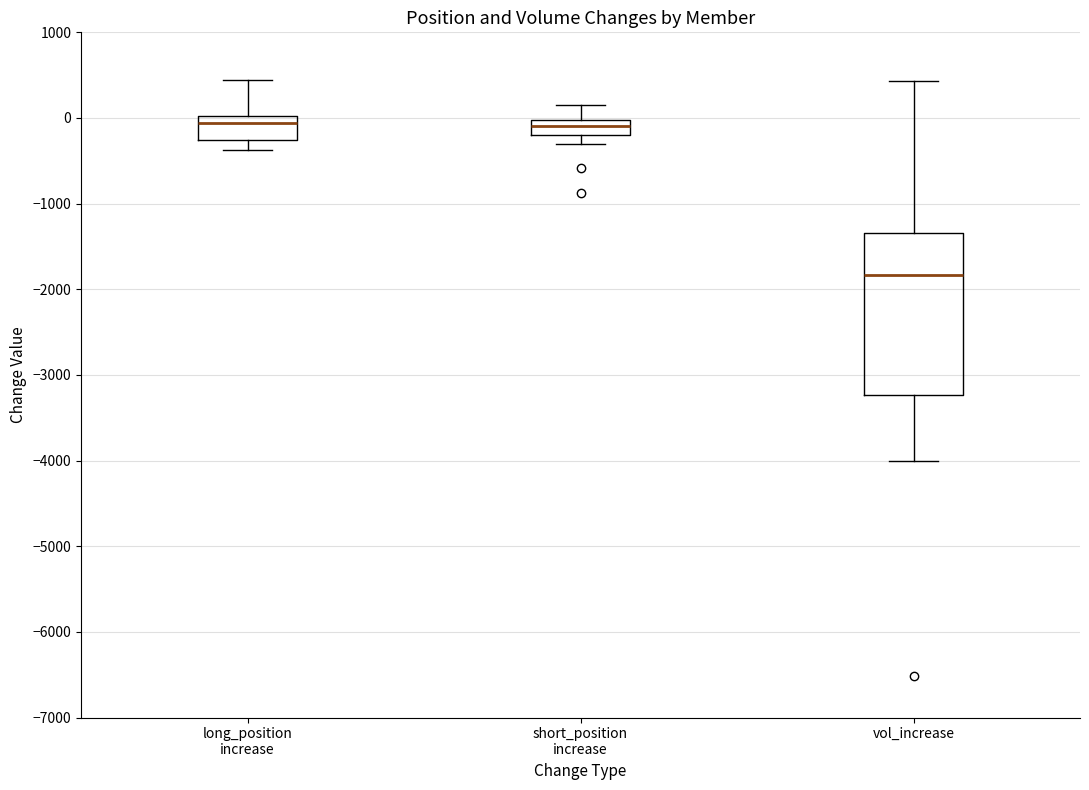

Comparing the boxes themselves (not the whiskers), which one is the tallest?

vol_increase